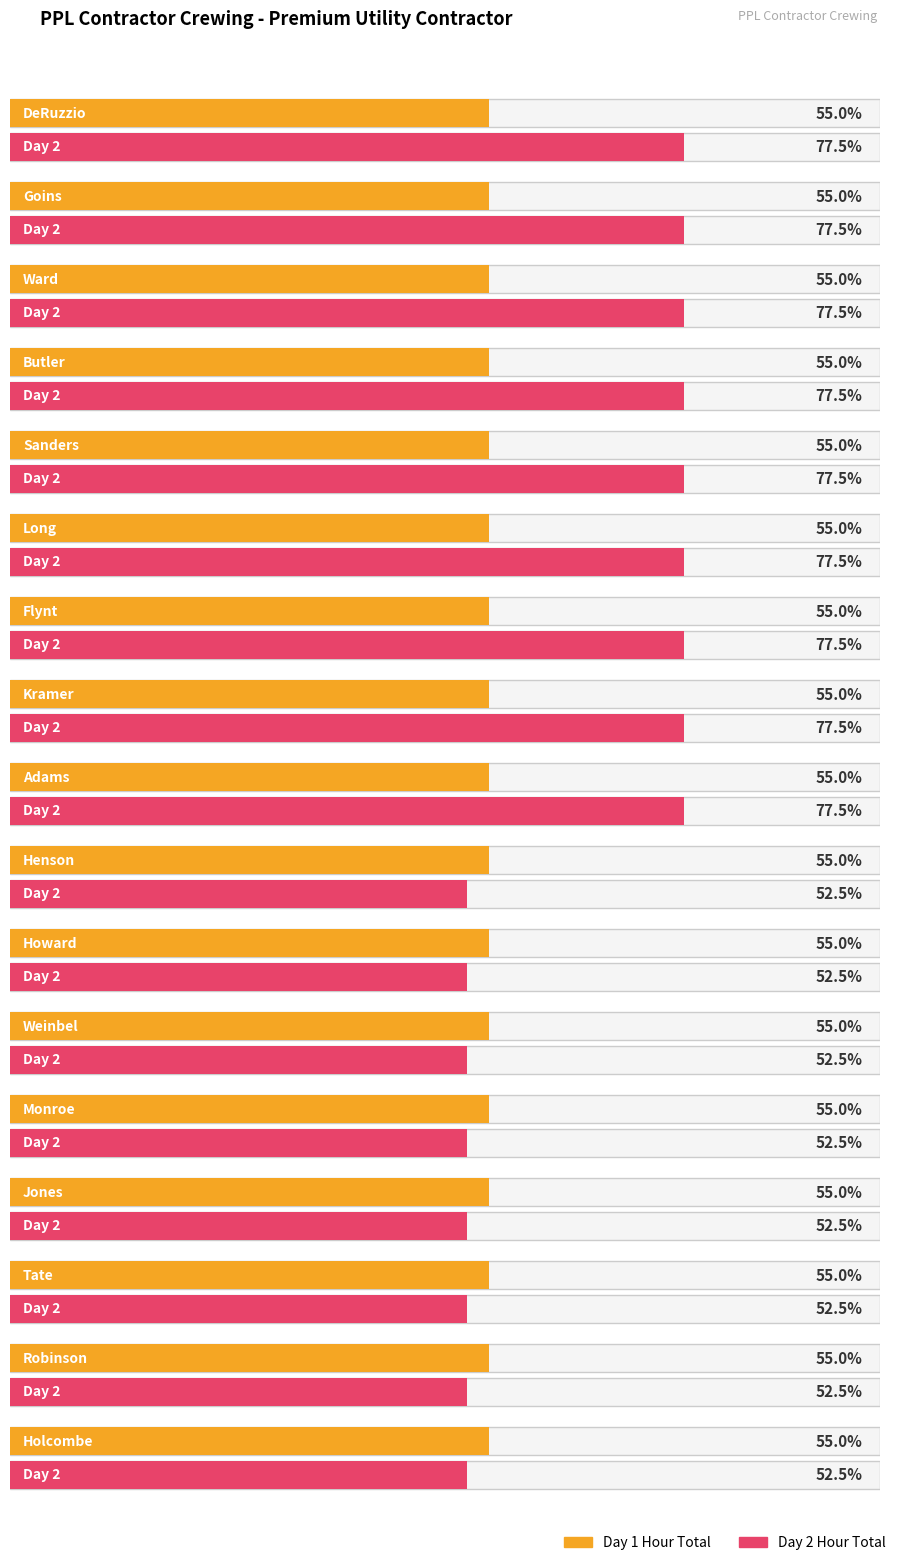

Reading left to right, what are all the values shown in this chart?

Day 1 Hour Total: DeRuzzio=11.0	Goins=11.0	Ward=11.0	Butler=11.0	Sanders=11.0	Long=11.0	Flynt=11.0	Kramer=11.0	Adams=11.0	Henson=11.0	Howard=11.0	Weinbel=11.0	Monroe=11.0	Jones=11.0	Tate=11.0	Robinson=11.0	Holcombe=11.0
Day 2 Hour Total: DeRuzzio=15.5	Goins=15.5	Ward=15.5	Butler=15.5	Sanders=15.5	Long=15.5	Flynt=15.5	Kramer=15.5	Adams=15.5	Henson=10.5	Howard=10.5	Weinbel=10.5	Monroe=10.5	Jones=10.5	Tate=10.5	Robinson=10.5	Holcombe=10.5